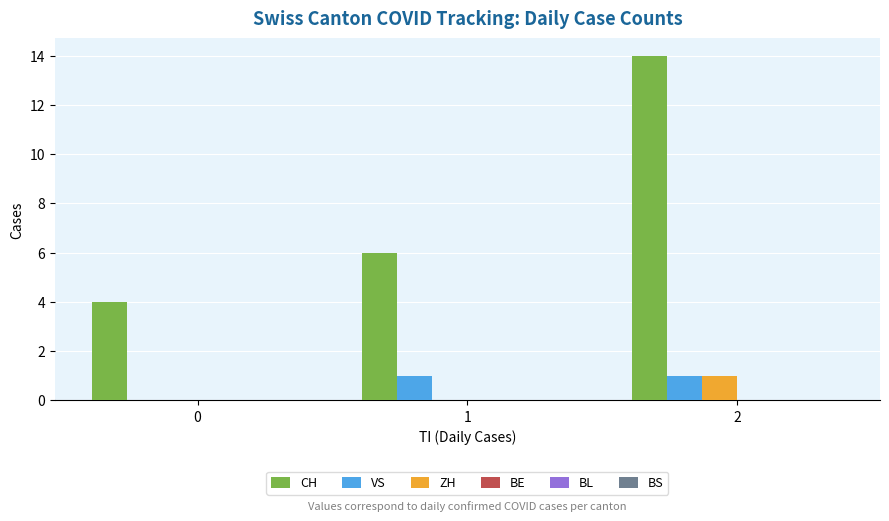

How many distinct data groups are displayed?

3